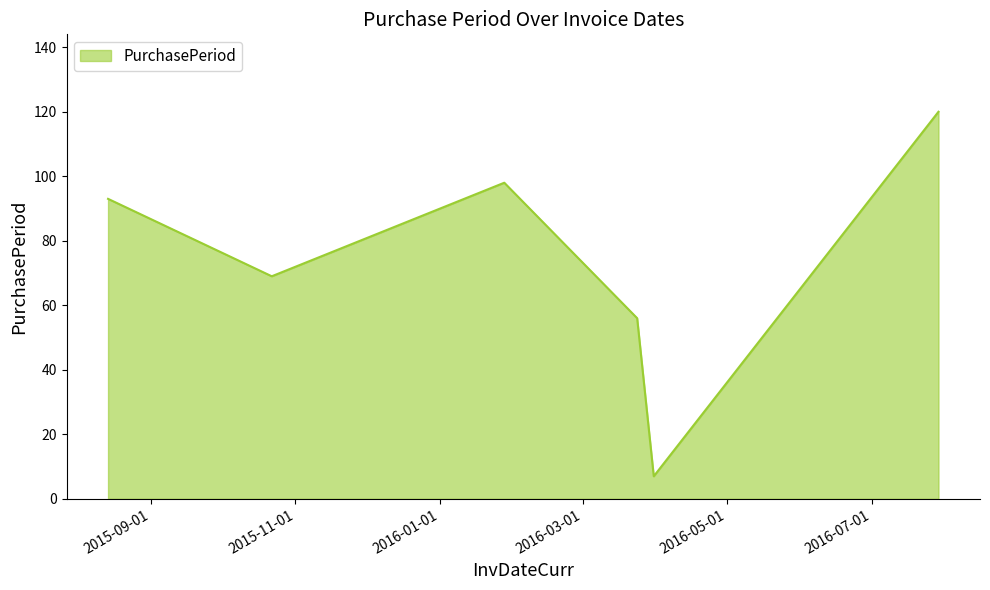

Reading right to left, extract all data points from this chart.

120	7	56	98	69	93